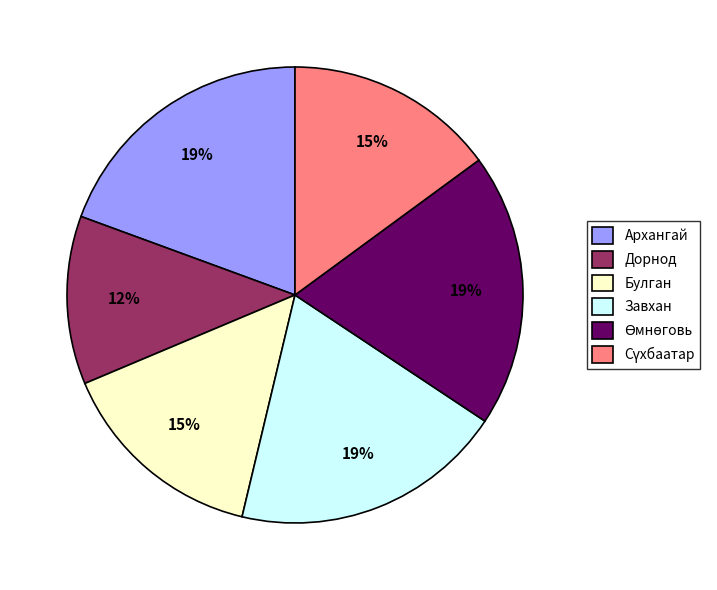

How many slices are in this pie chart?

6